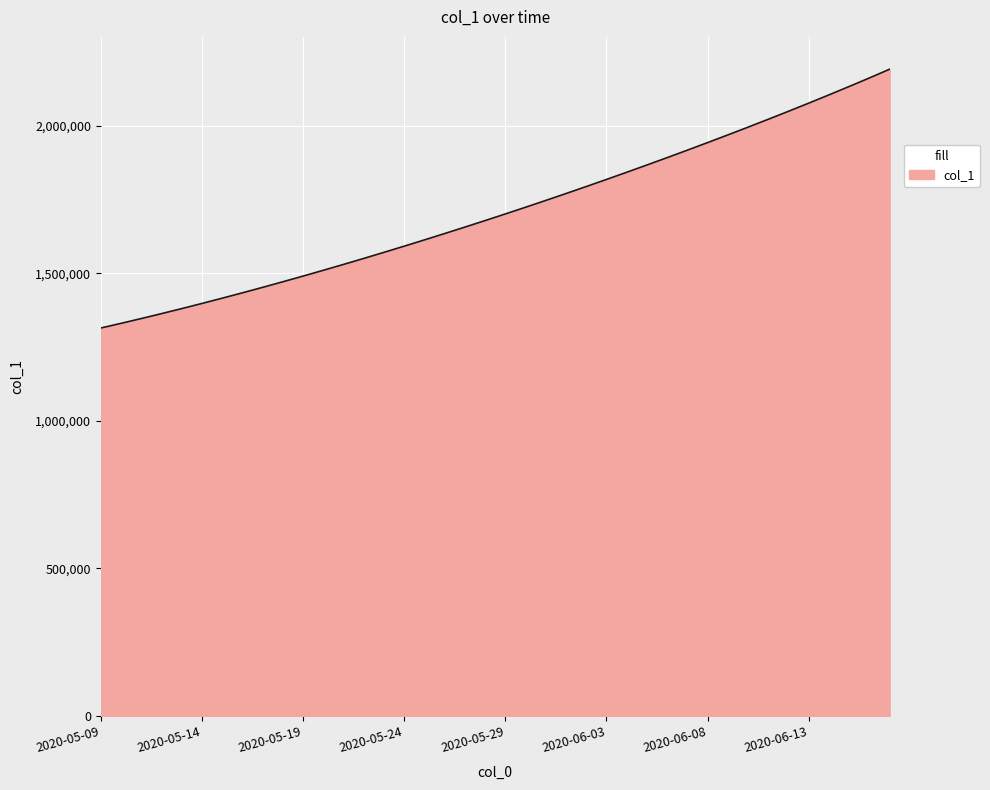

What is the sum of all values?

68481971.6